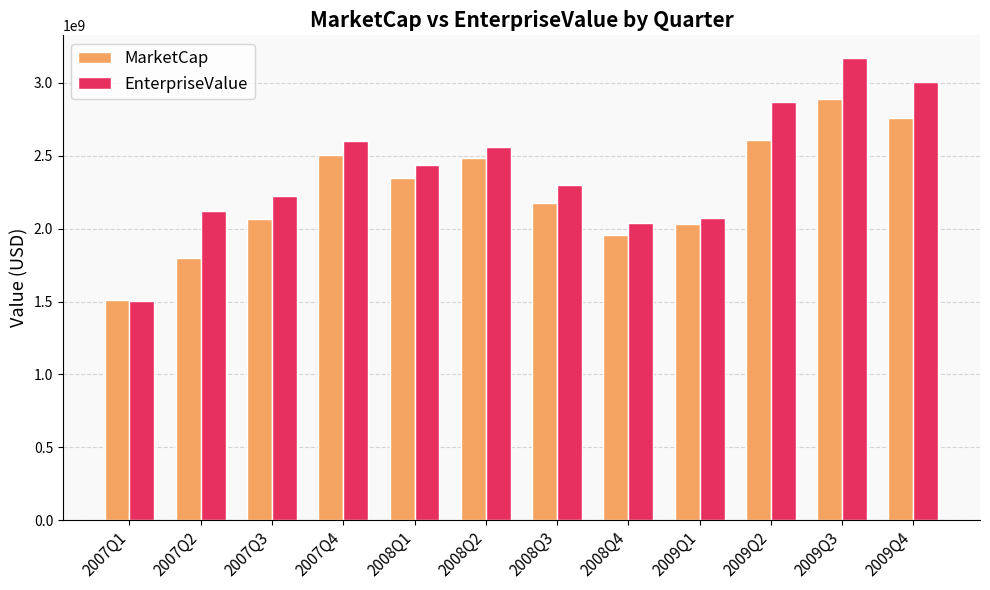

True or false: EnterpriseValue has a value of 3008299427.3 at 2009Q4.

True